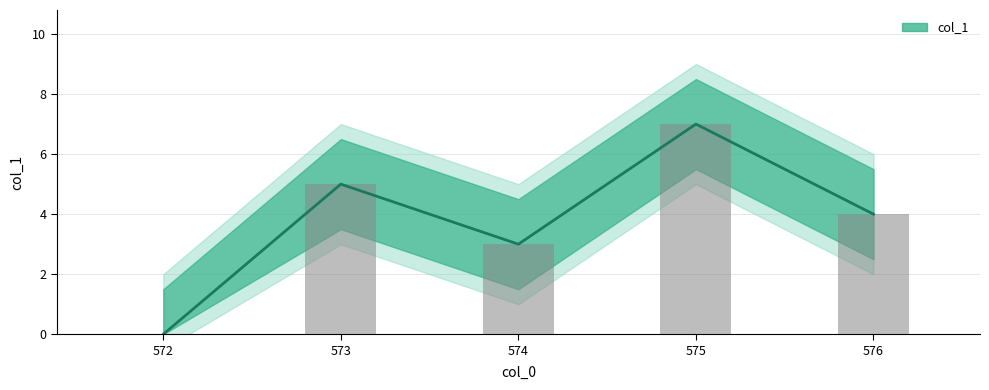

The chart shows a value of 1 at 573. True or false?

False